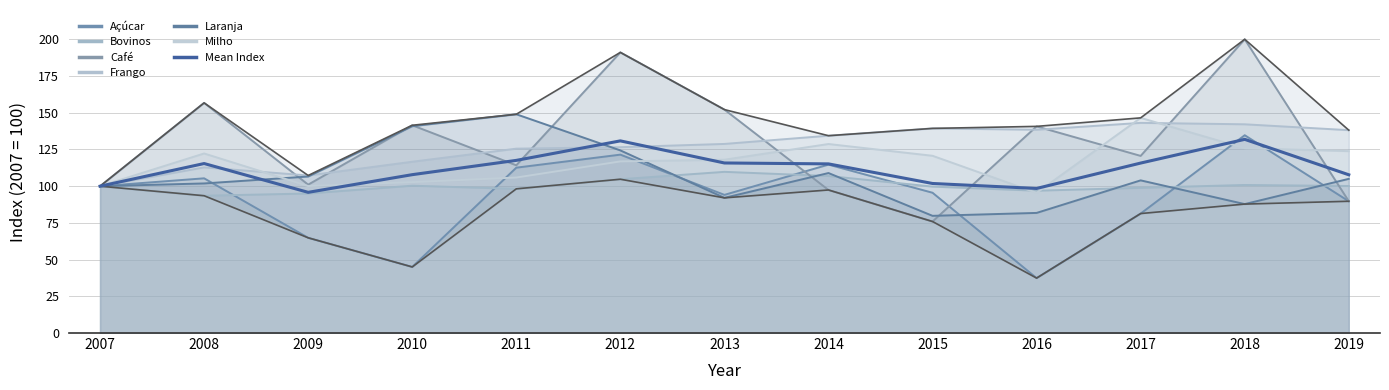

Reading left to right, list all the values displayed in this chart.

2007=100.0	2008=115.4	2009=95.8	2010=107.9	2011=117.6	2012=130.9	2013=115.8	2014=115.2	2015=101.8	2016=98.5	2017=115.8	2018=131.9	2019=107.8